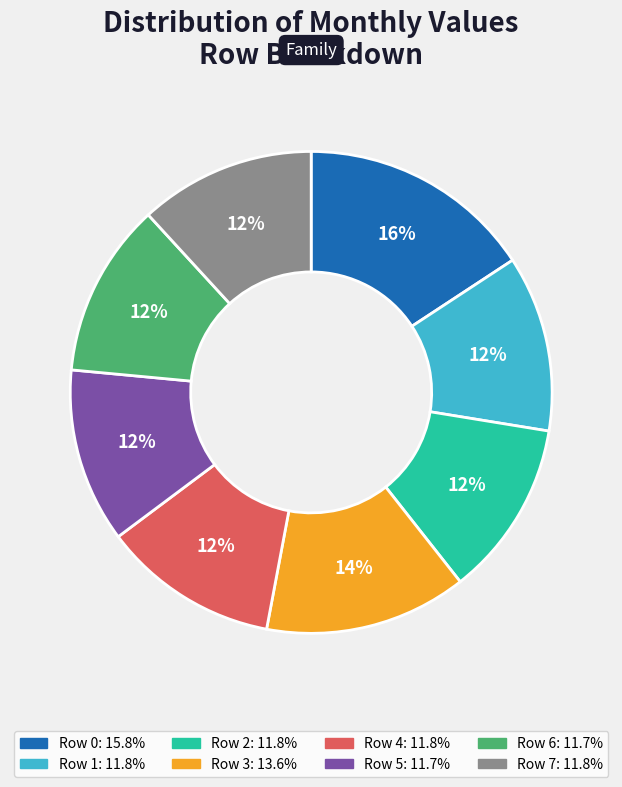

Which slice is the largest?

Row 0